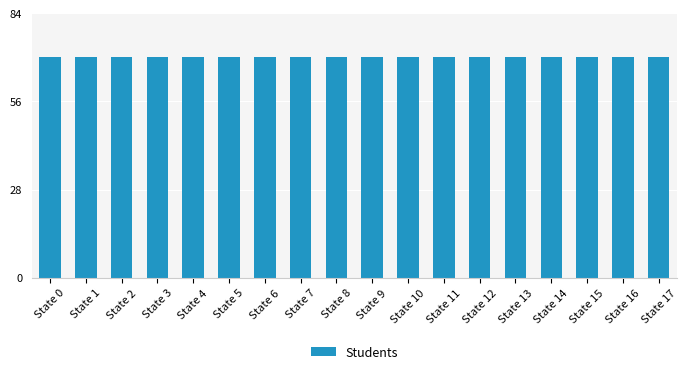

List the labels in order of value, largest first.

State 17, State 16, State 15, State 14, State 13, State 12, State 11, State 10, State 9, State 8, State 7, State 6, State 5, State 4, State 3, State 2, State 1, State 0